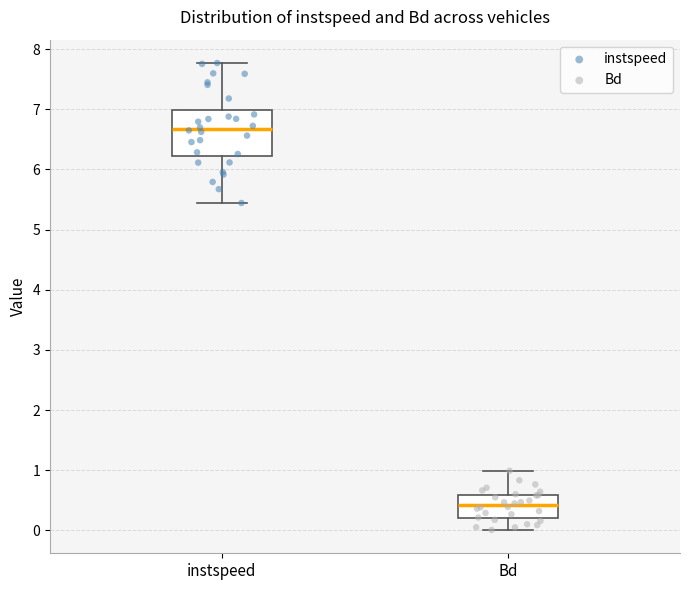

Reading left to right, read every box against the y-axis: the position of its median line, the range the box covers, and the ends of its whiskers. The values are not printed on the chart, so give them approximately, as read against the axis.

instspeed: median 6.7, box 6.2 to 7.0, whiskers 5.4 to 7.8
Bd: median 0.4, box 0.2 to 0.6, whiskers 0.0 to 1.0